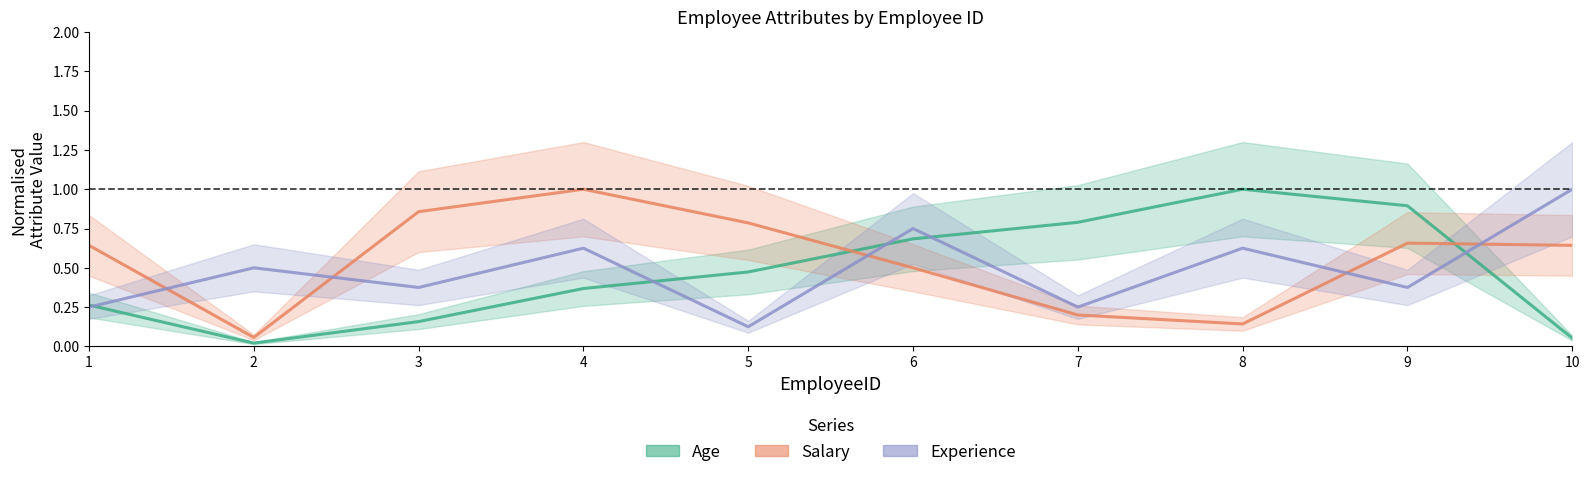

How many distinct data groups are displayed?

3